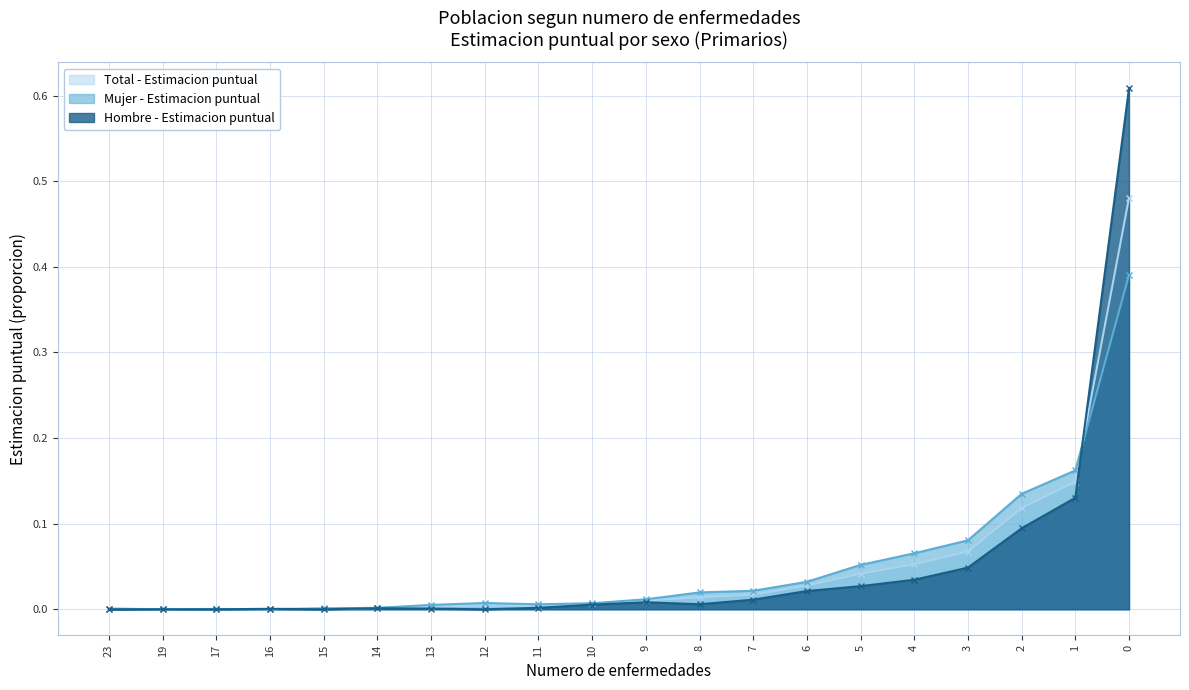

How many lines are shown in the chart?

3